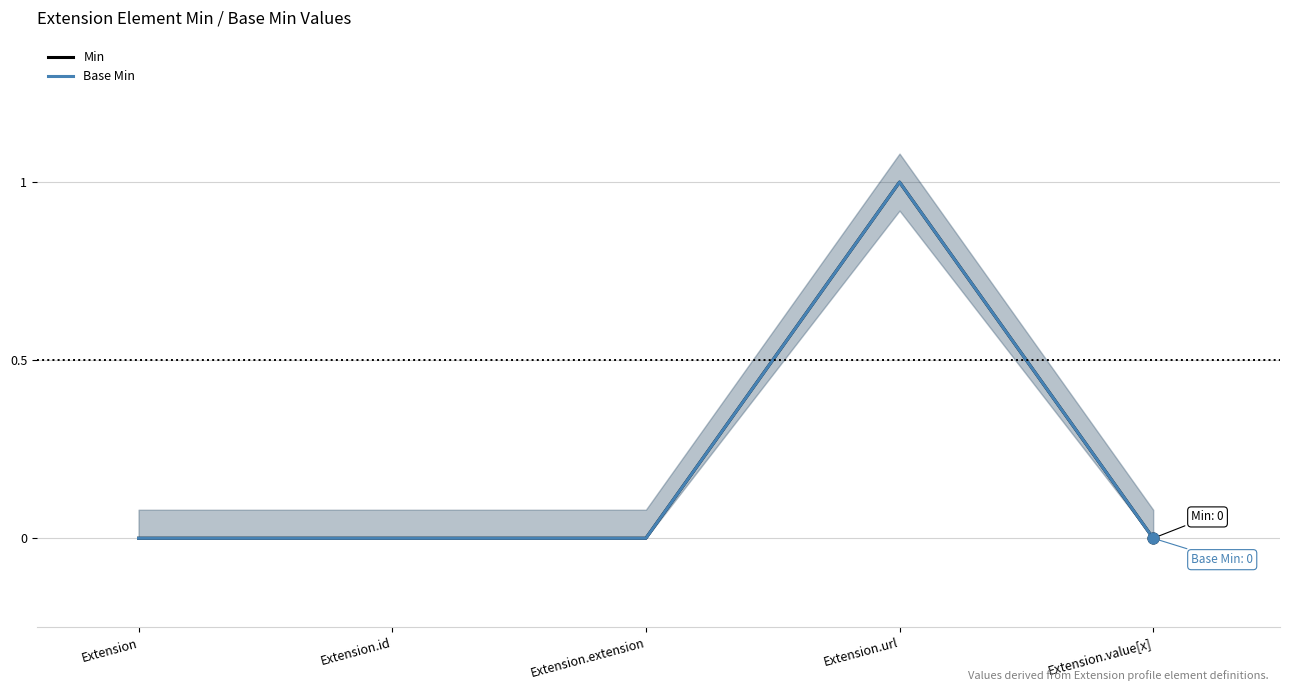

Is the value of Base Min at Extension.value[x] greater than the value of Min at Extension?

No